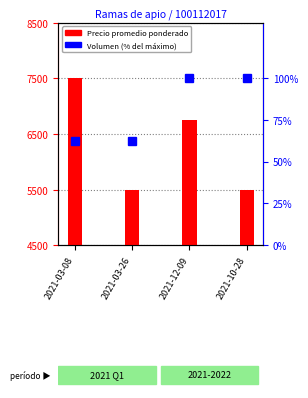

What is the label of the 2nd bar from the left?

2021-03-26